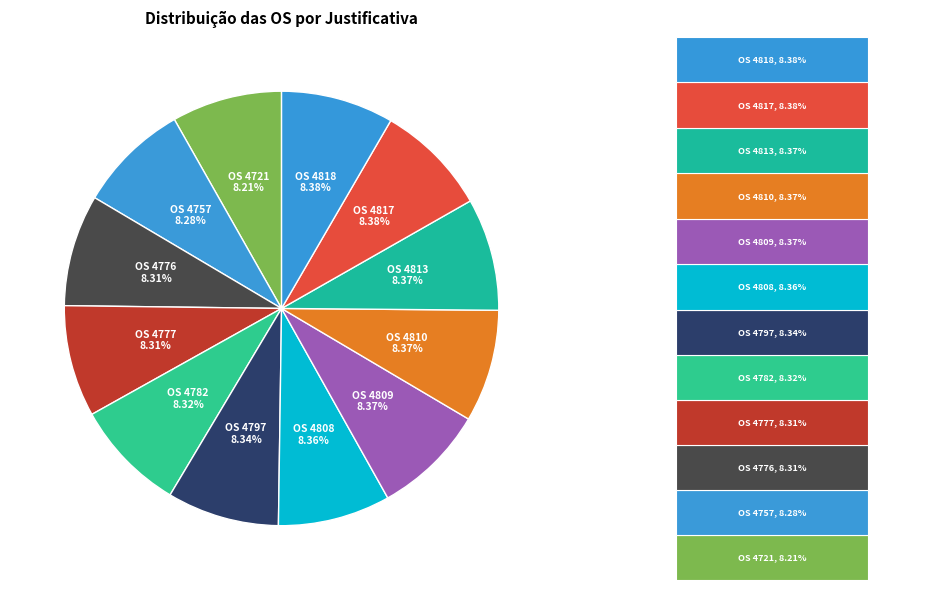

True or false: OS 4818 accounts for 1% of the total.

False